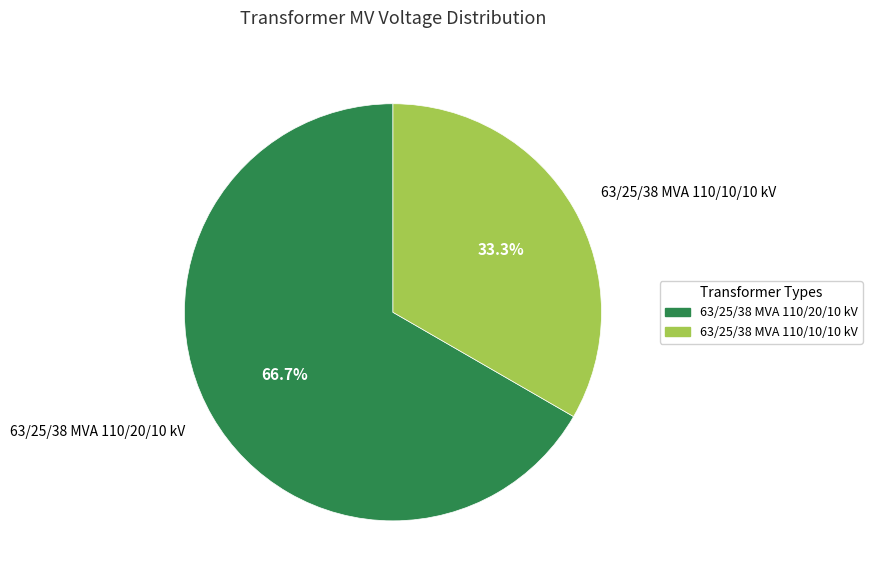

Which slice is the smallest?

63/25/38 MVA 110/10/10 kV